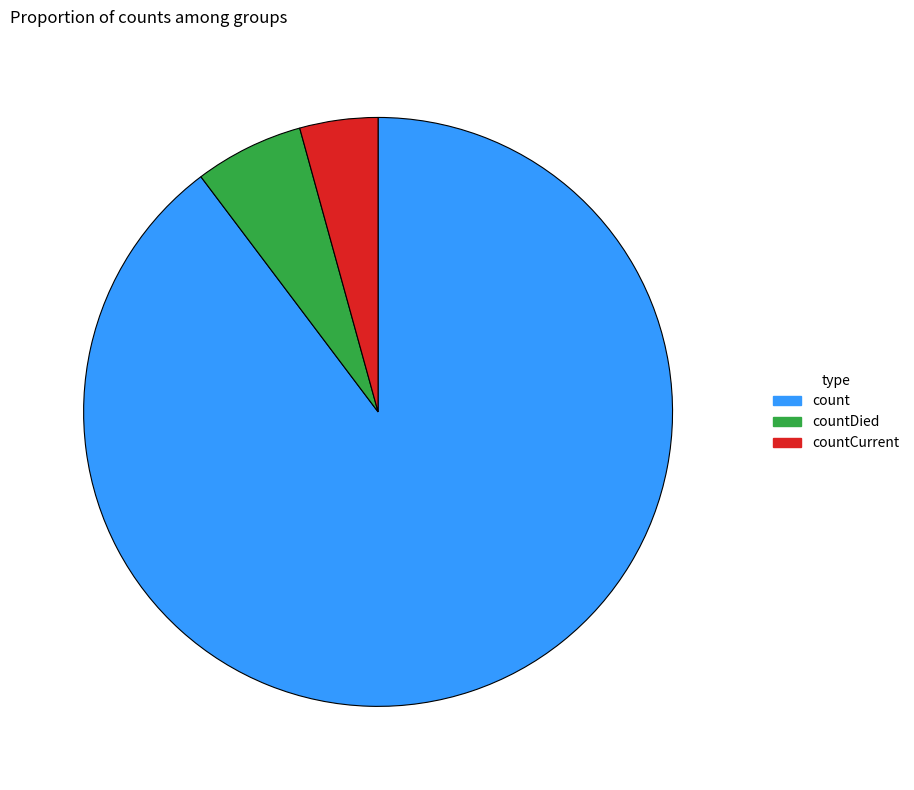

Does any single category account for the majority?

Yes